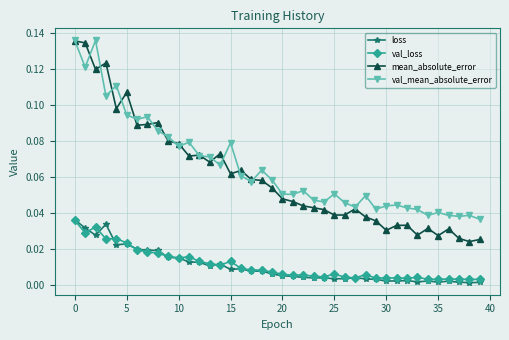

What are all the series names shown in the legend?

loss, val_loss, mean_absolute_error, val_mean_absolute_error